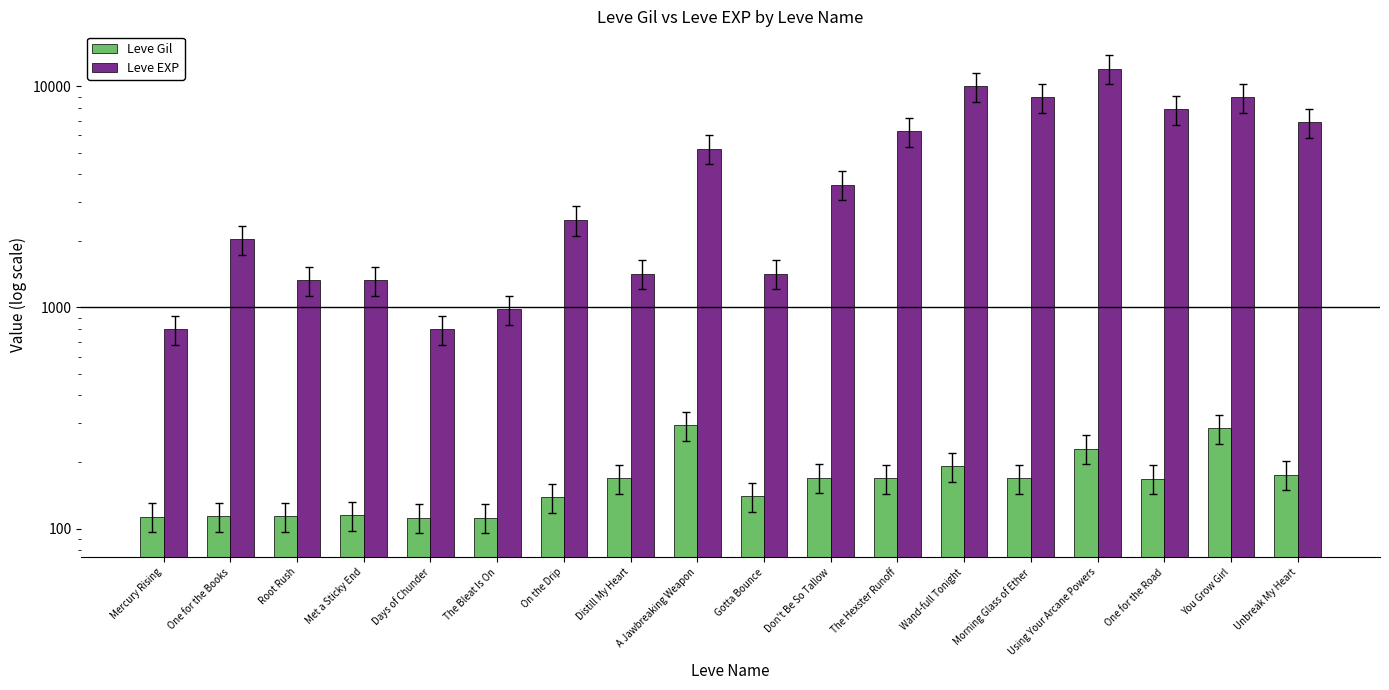

How many groups of bars are there?

18